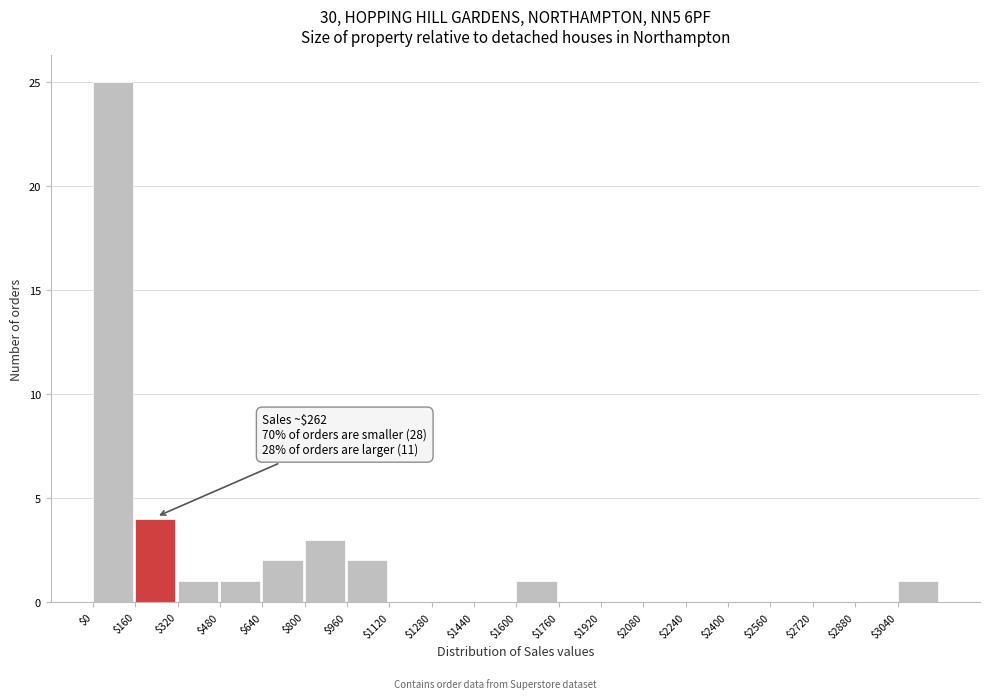

Over which range of the x-axis is the bar tallest?

0 to 160